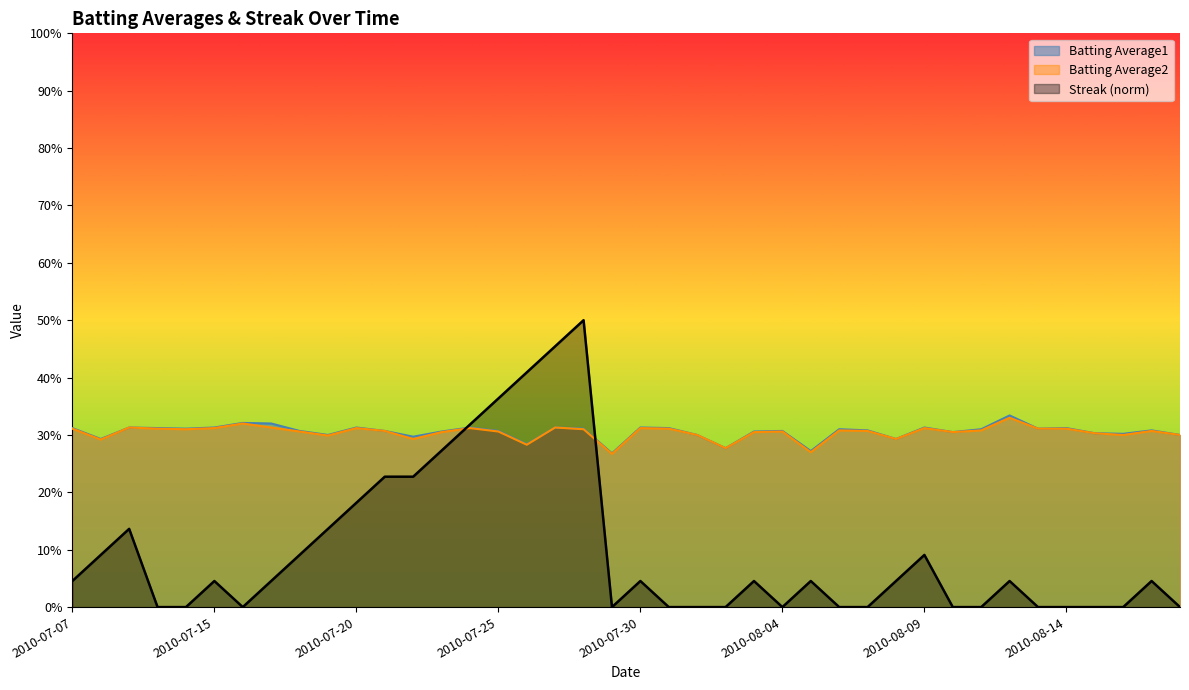

Rank the categories by Batting Average2 value from highest to lowest.

2010-08-12, 2010-07-16, 2010-07-09, 2010-07-17, 2010-07-27, 2010-07-15, 2010-07-20, 2010-07-24, 2010-07-30, 2010-08-09, 2010-07-07, 2010-07-10, 2010-07-31, 2010-08-13, 2010-08-14, 2010-07-11, 2010-07-28, 2010-08-06, 2010-08-11, 2010-07-21, 2010-08-07, 2010-08-17, 2010-07-18, 2010-07-25, 2010-08-04, 2010-07-23, 2010-08-03, 2010-08-10, 2010-08-15, 2010-08-01, 2010-08-16, 2010-08-18, 2010-07-19, 2010-07-22, 2010-08-08, 2010-07-08, 2010-07-26, 2010-08-02, 2010-08-05, 2010-07-29